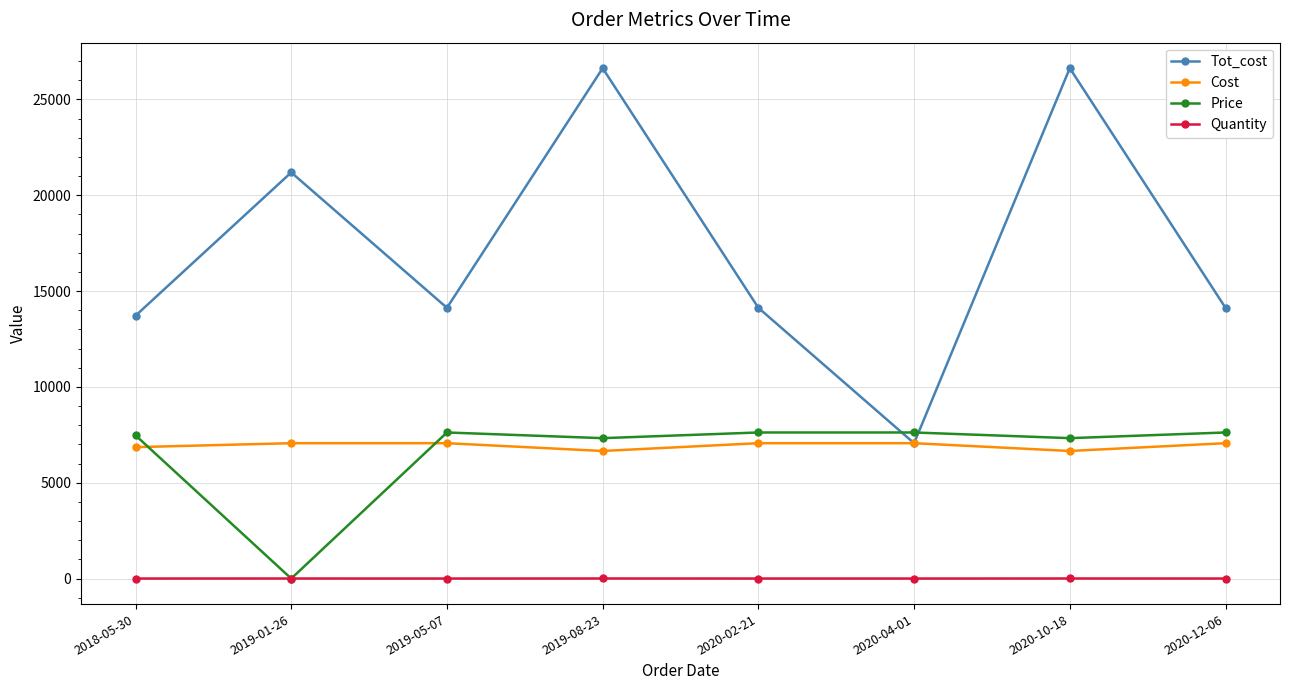

Which series has the largest total across all categories?

Tot_cost